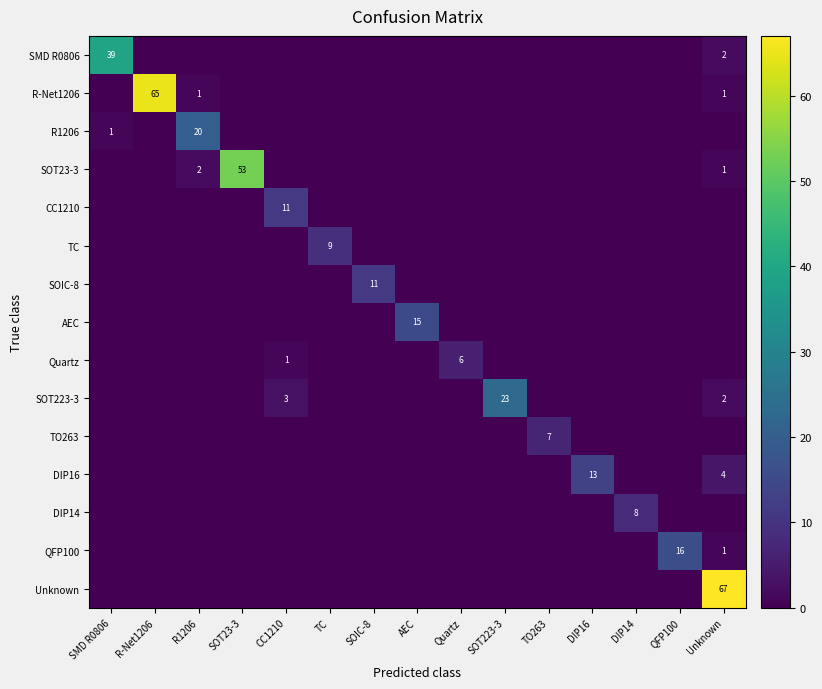

What is the difference between the highest and lowest values at SMD R0806?

39